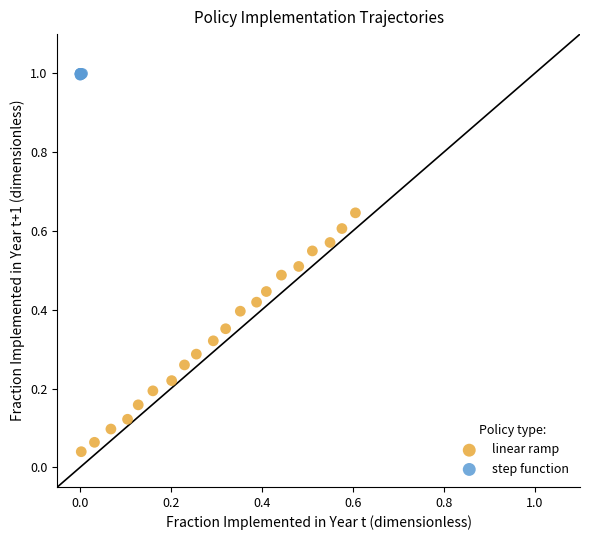

Which series contains the lowest Y value?

linear ramp